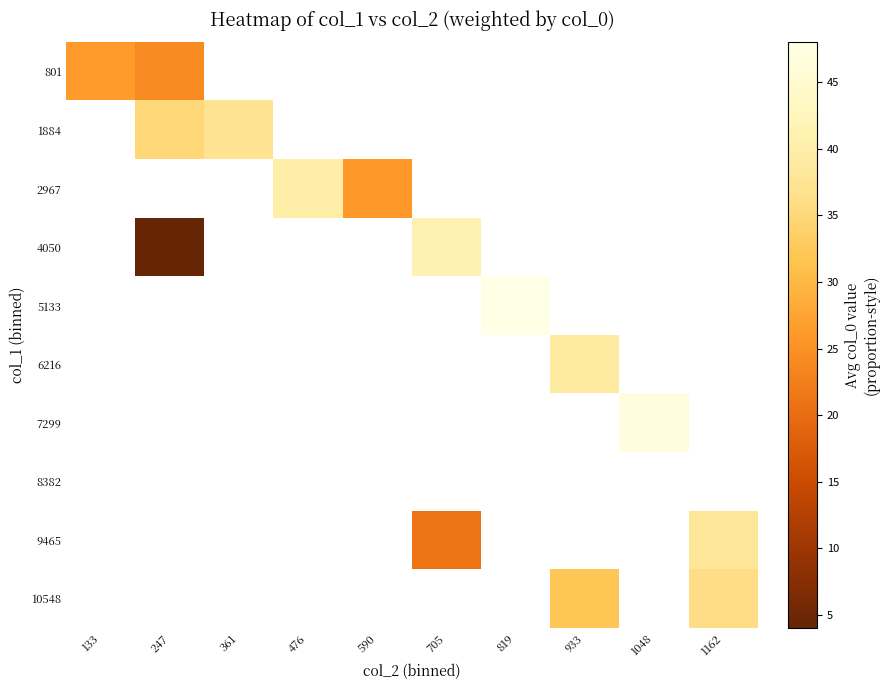

Is the value of 9465 at 476 greater than the value of 7299 at 933?

No